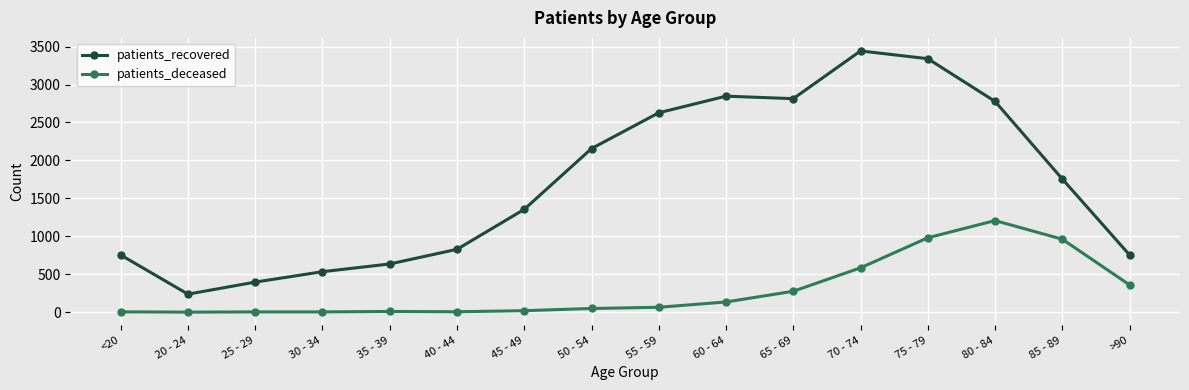

True or false: patients_deceased has a value of 3 at 30 - 34.

True